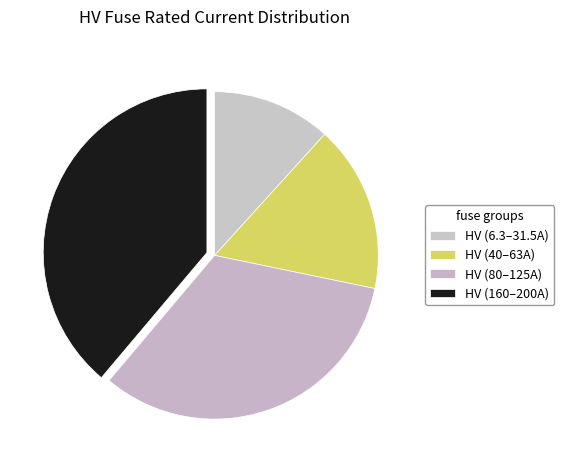

Count the number of slices in the pie.

4